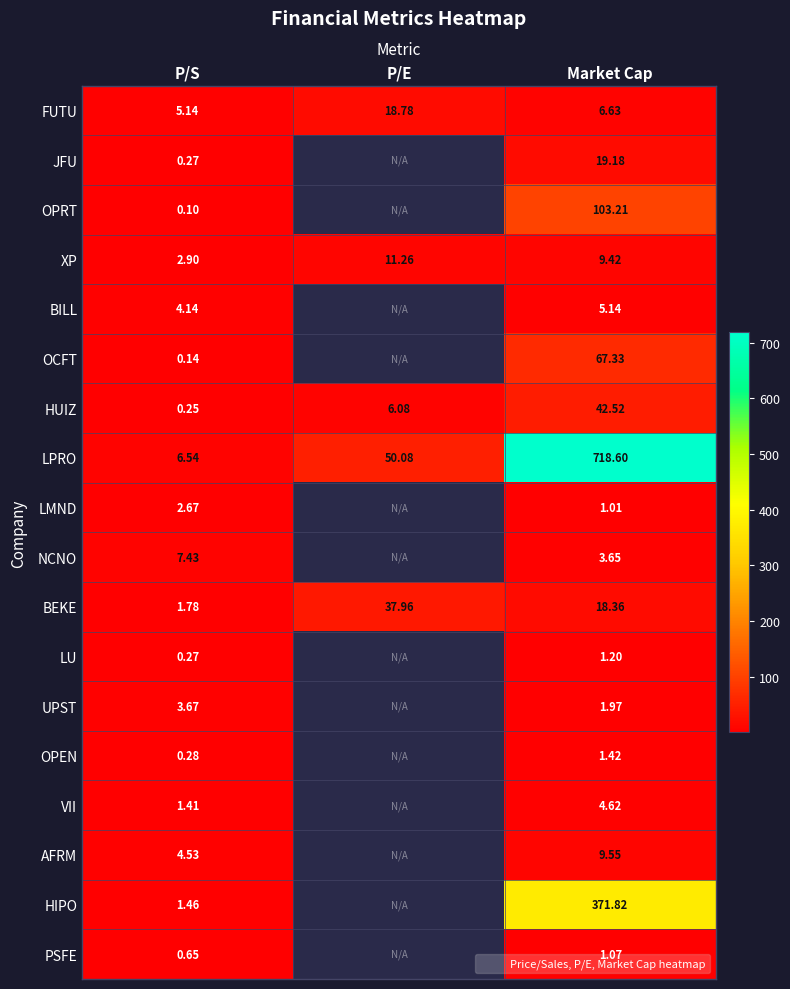

What is the greatest value displayed?

718.6